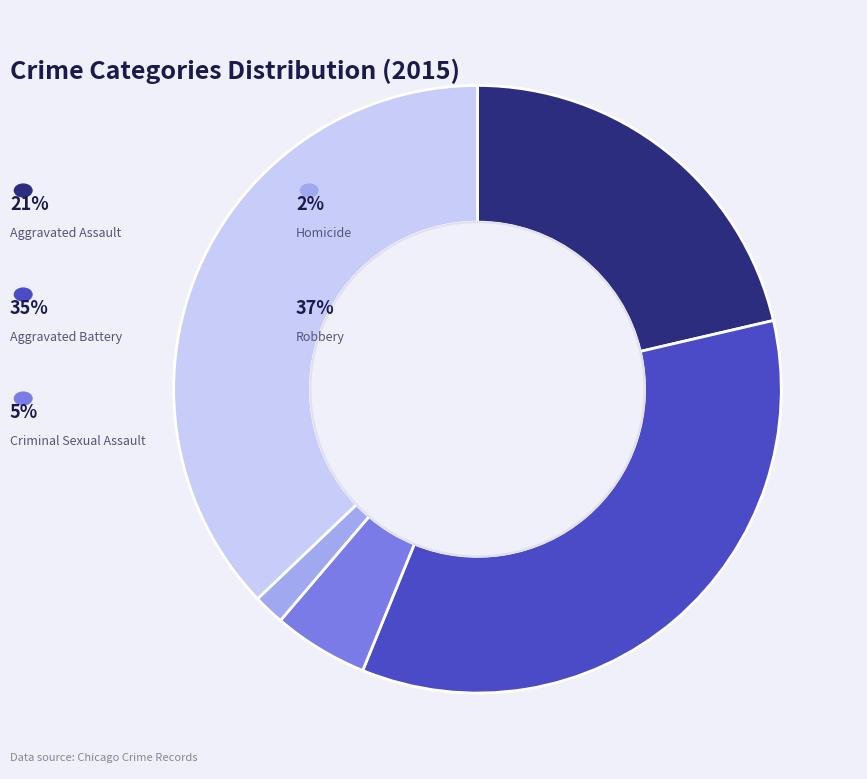

Is there a majority slice in this chart?

No